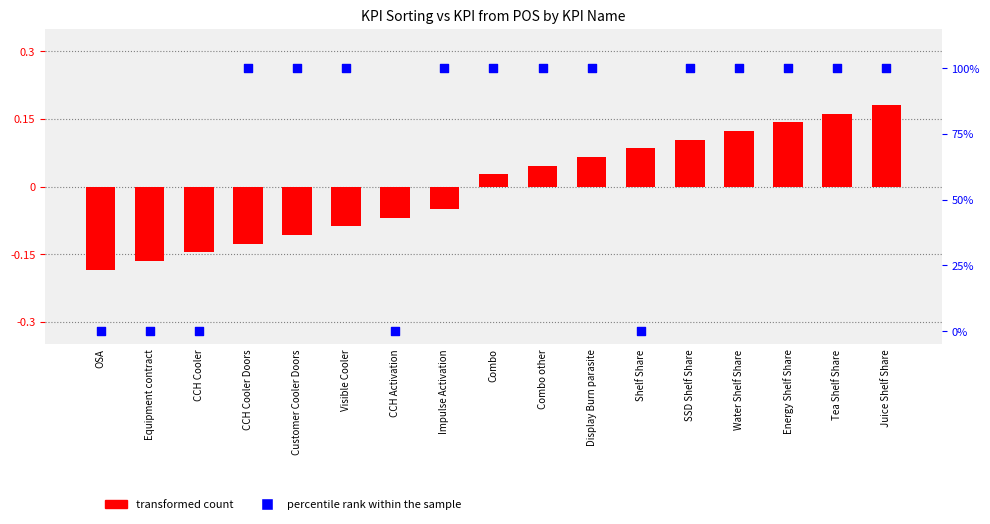

What is the total value across all series at Combo?

100.0